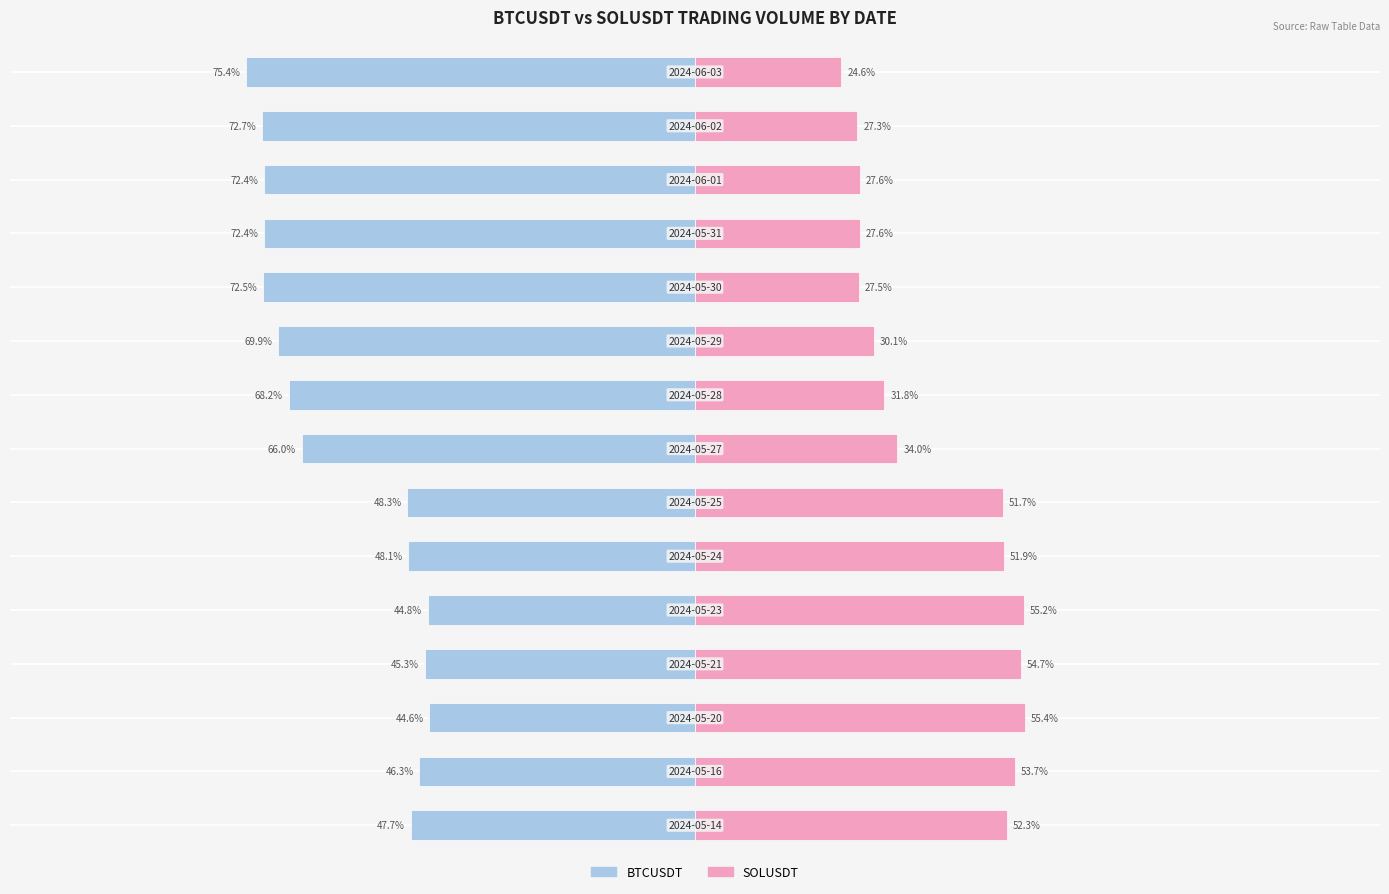

What is the difference between the second highest and minimum values in the SOLUSDT (Female proxy) series?

30.6